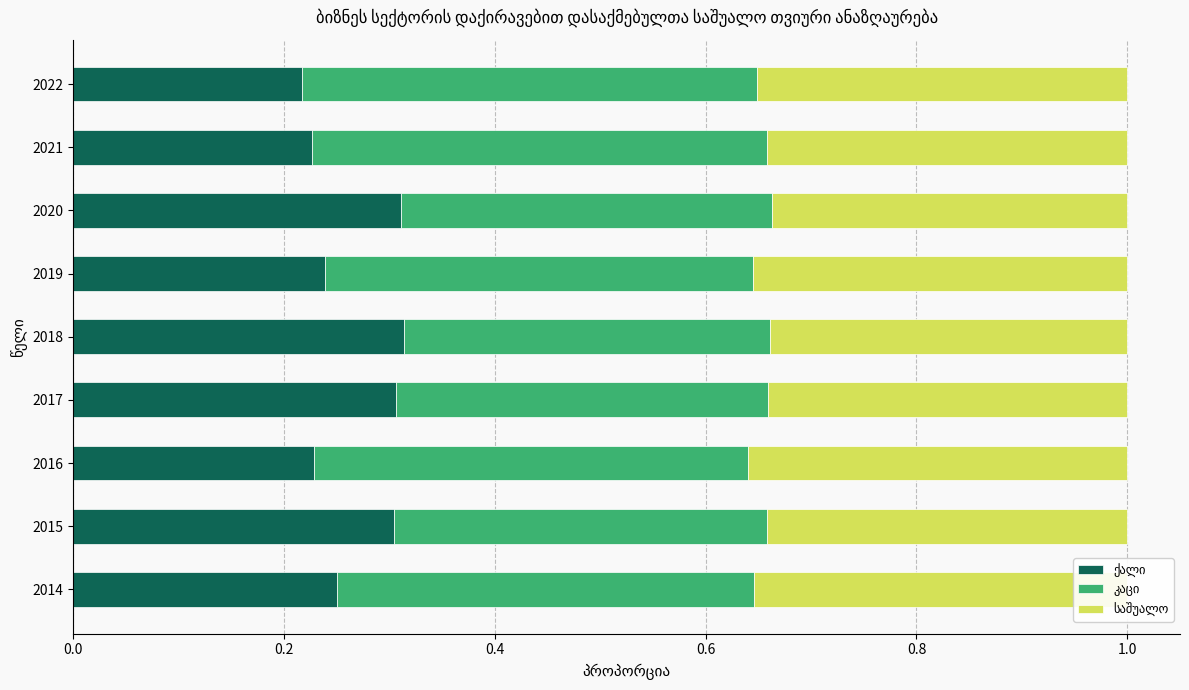

How many data points does each series have?

9